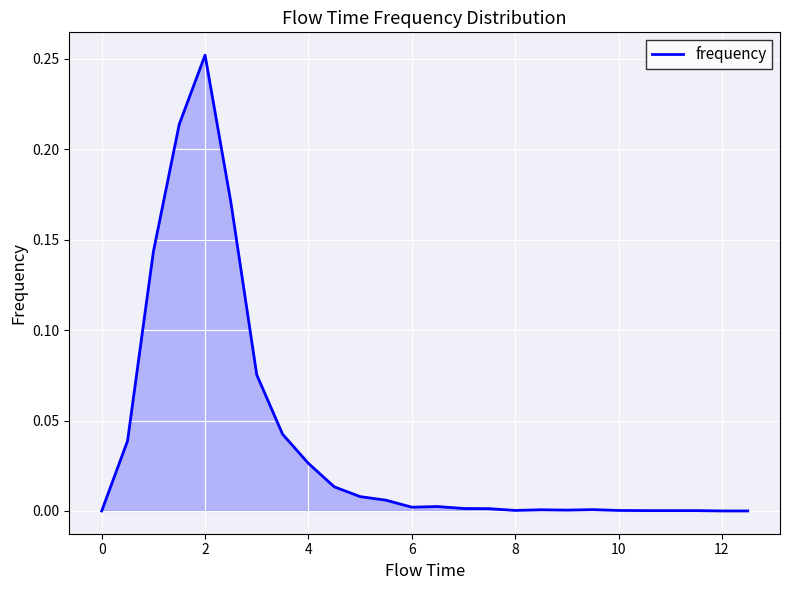

The value at 10 is 0.0. True or false?

True